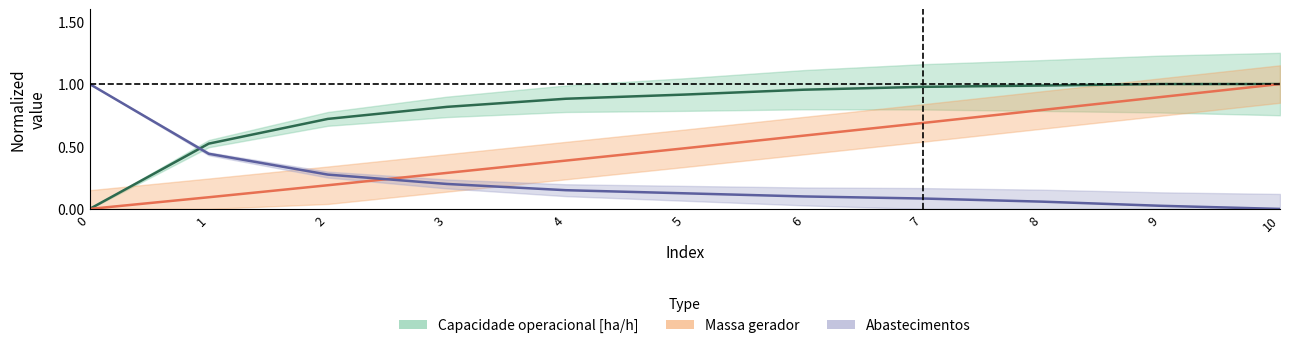

What is the sum of all Massa gerador values?

5.4